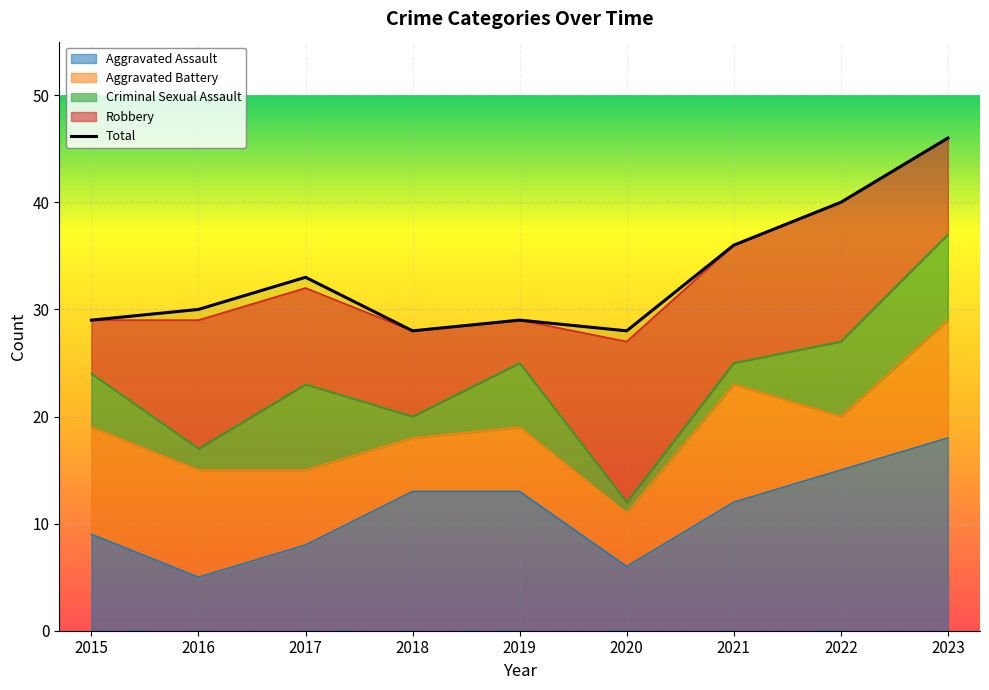

The value of Criminal Sexual Assault at 2016 is 1. True or false?

False